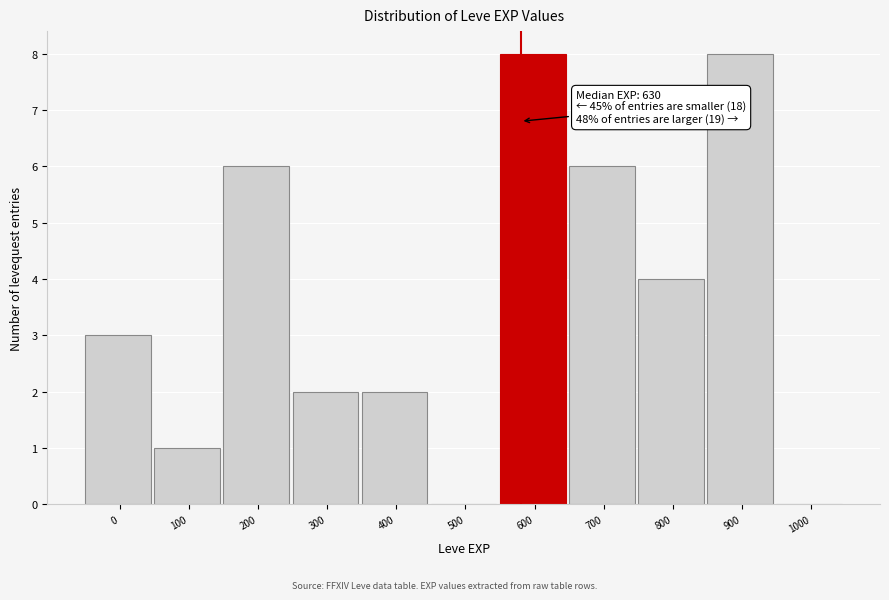

Reading left to right, extract all data points from this chart.

0=3	100=1	200=6	300=2	400=2	500=0	600=8	700=6	800=4	900=8	1000=0